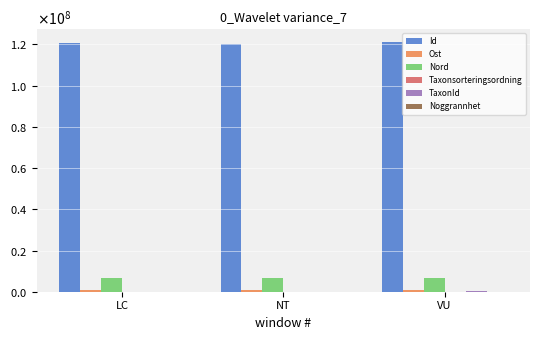

Reading right to left, what are all the values shown in this chart?

Id: 121401037.0	120179183.0	120597787.0
Ost: 640467.0	640623.0	640444.3
Nord: 6555317.0	6555300.0	6555320.0
Taxonsorteringsordning: 98113.0	91902.0	91906.7
TaxonId: 220787.0	5449.0	4364.0
Noggrannhet: 5.0	4.0	5.3